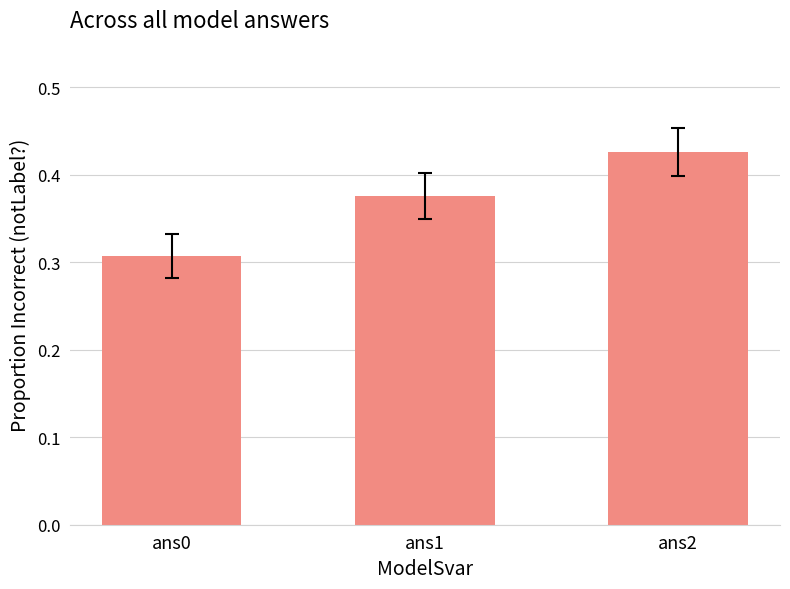

Which has a higher value, ans1 or ans0?

ans1